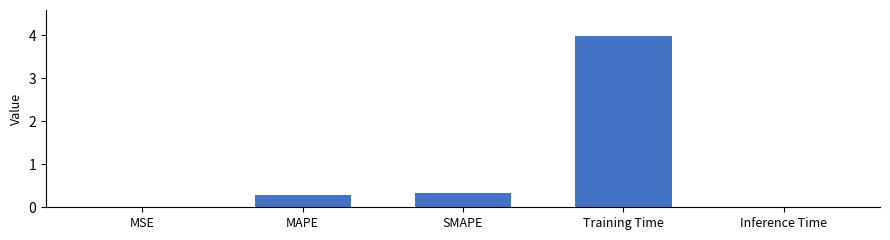

Which has a higher value, MAPE or Training Time?

Training Time